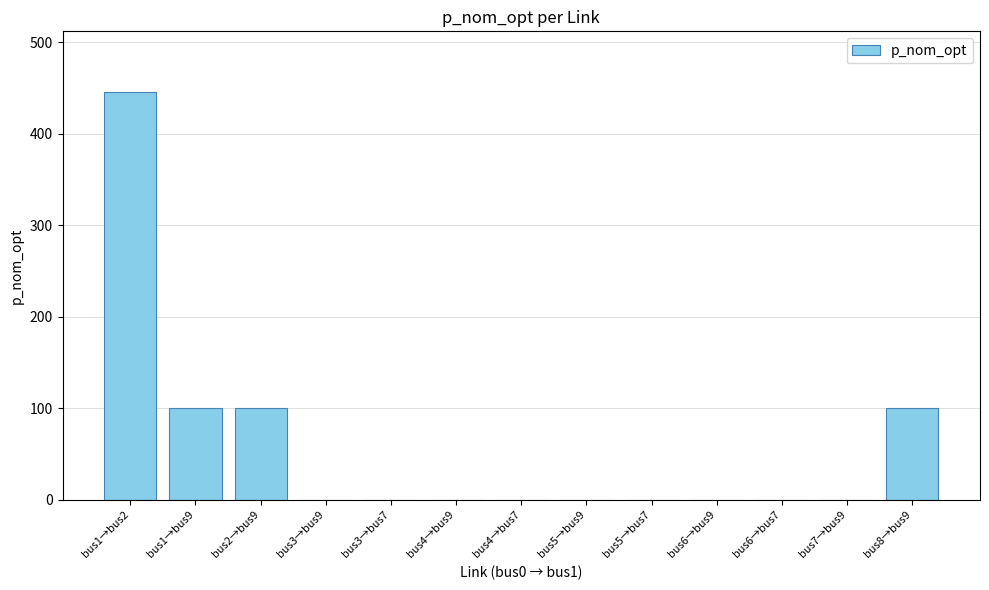

Reading left to right, what are all the values shown in this chart?

bus1→bus2=445.1	bus1→bus9=100.0	bus2→bus9=100.0	bus3→bus9=0.0	bus3→bus7=0.0	bus4→bus9=0.0	bus4→bus7=0.0	bus5→bus9=0.0	bus5→bus7=0.0	bus6→bus9=0.0	bus6→bus7=0.0	bus7→bus9=0.0	bus8→bus9=100.0